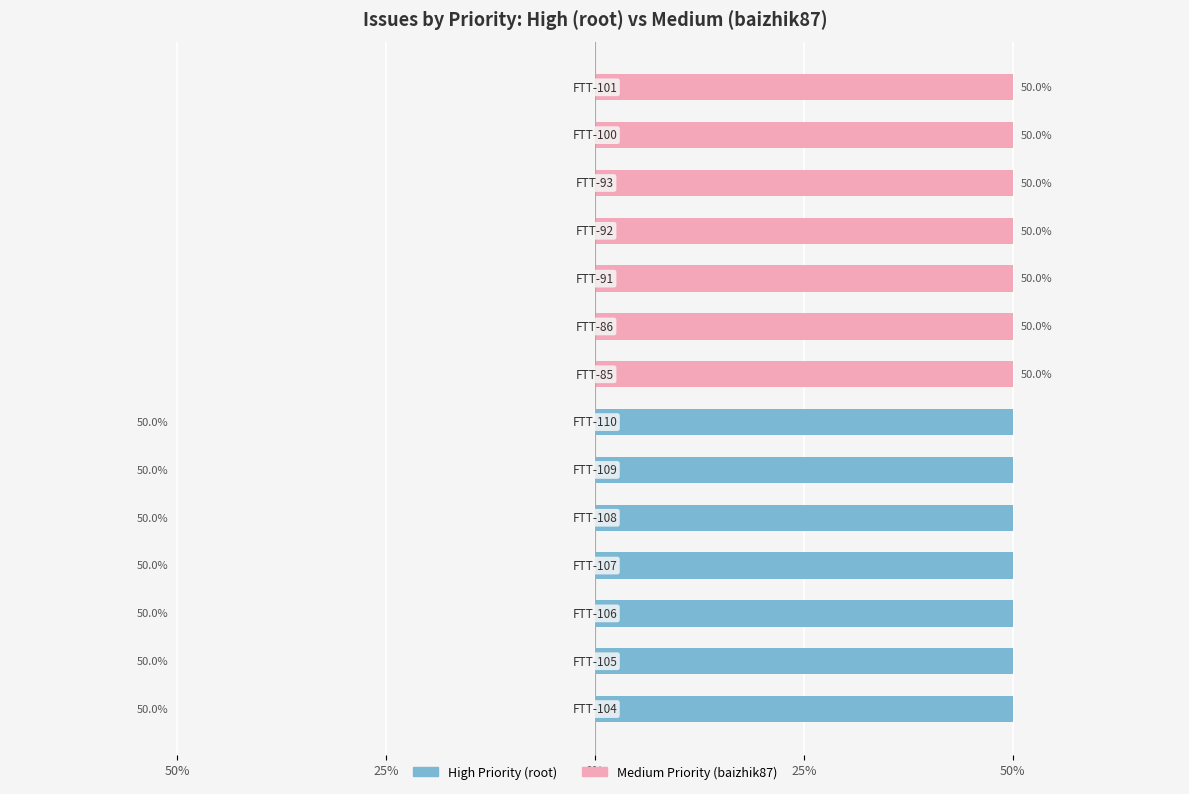

What is the sum of all High Priority (root) values?

350